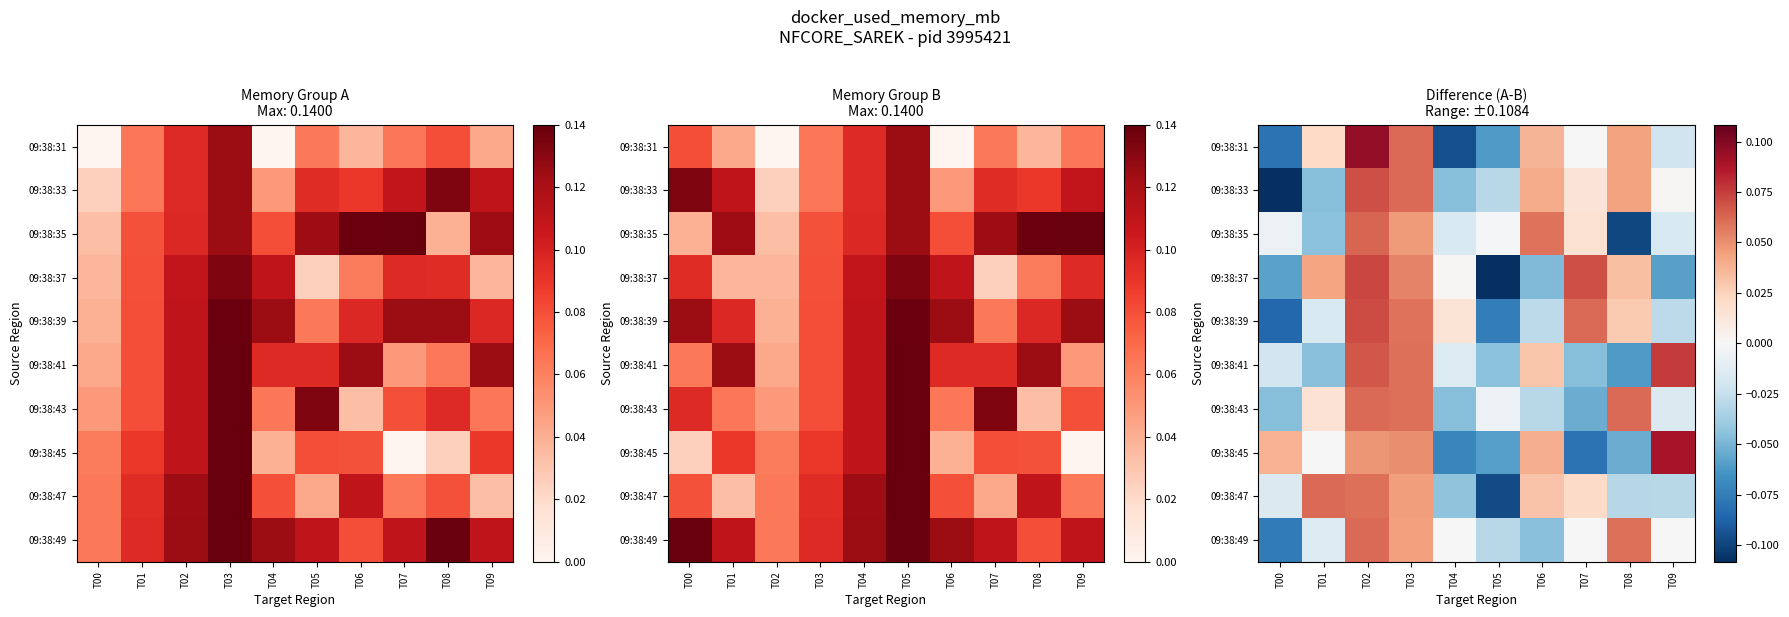

What is the total value across all series at T05?

-0.5